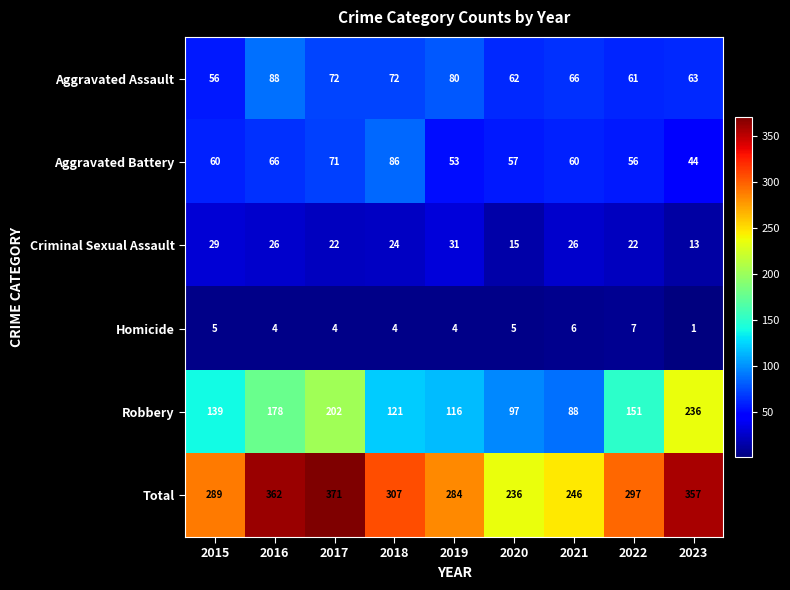

Rank the series by their maximum value, from lowest to highest.

Homicide, Criminal Sexual Assault, Aggravated Battery, Aggravated Assault, Robbery, Total